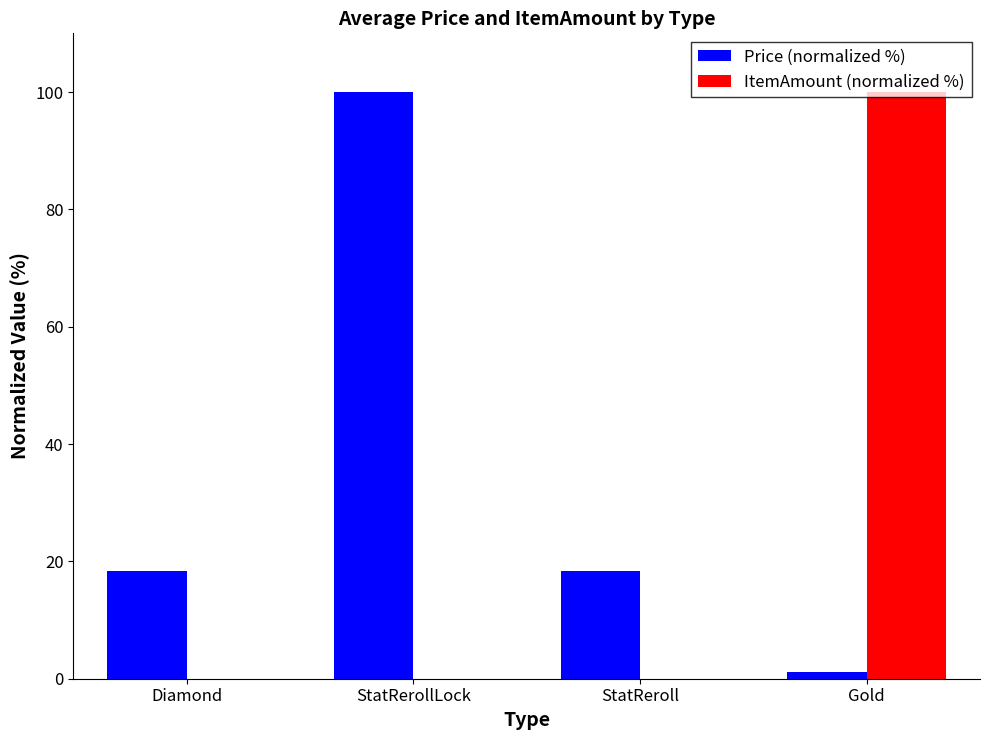

What is the difference between the ItemAmount (normalized %) values at Gold and StatReroll?

100.0